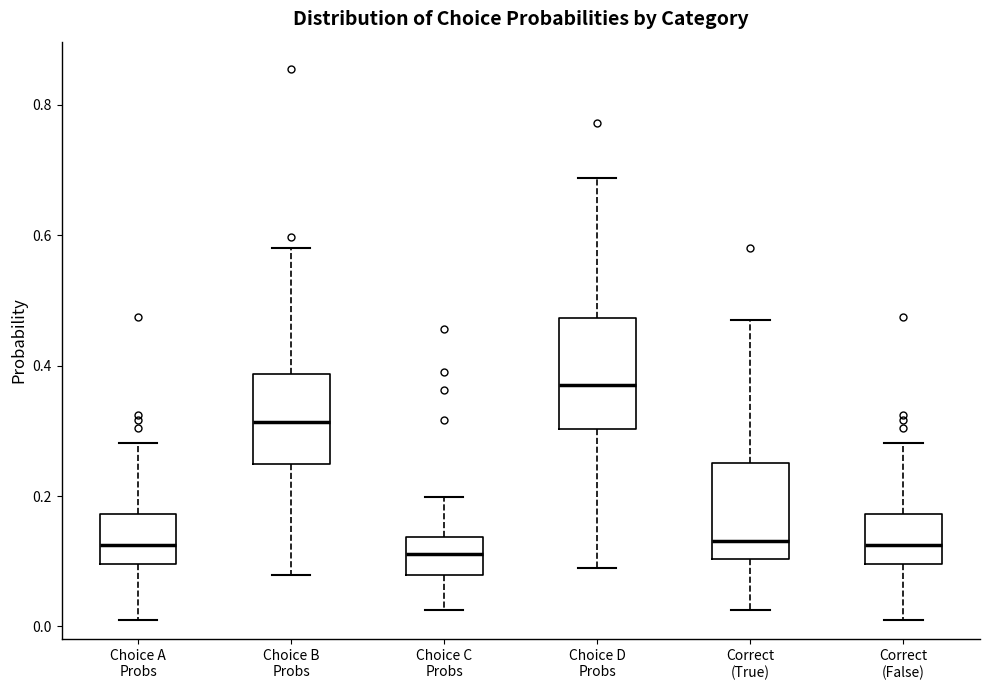

Comparing the boxes themselves (not the whiskers), which one is the tallest?

Choice D Probs